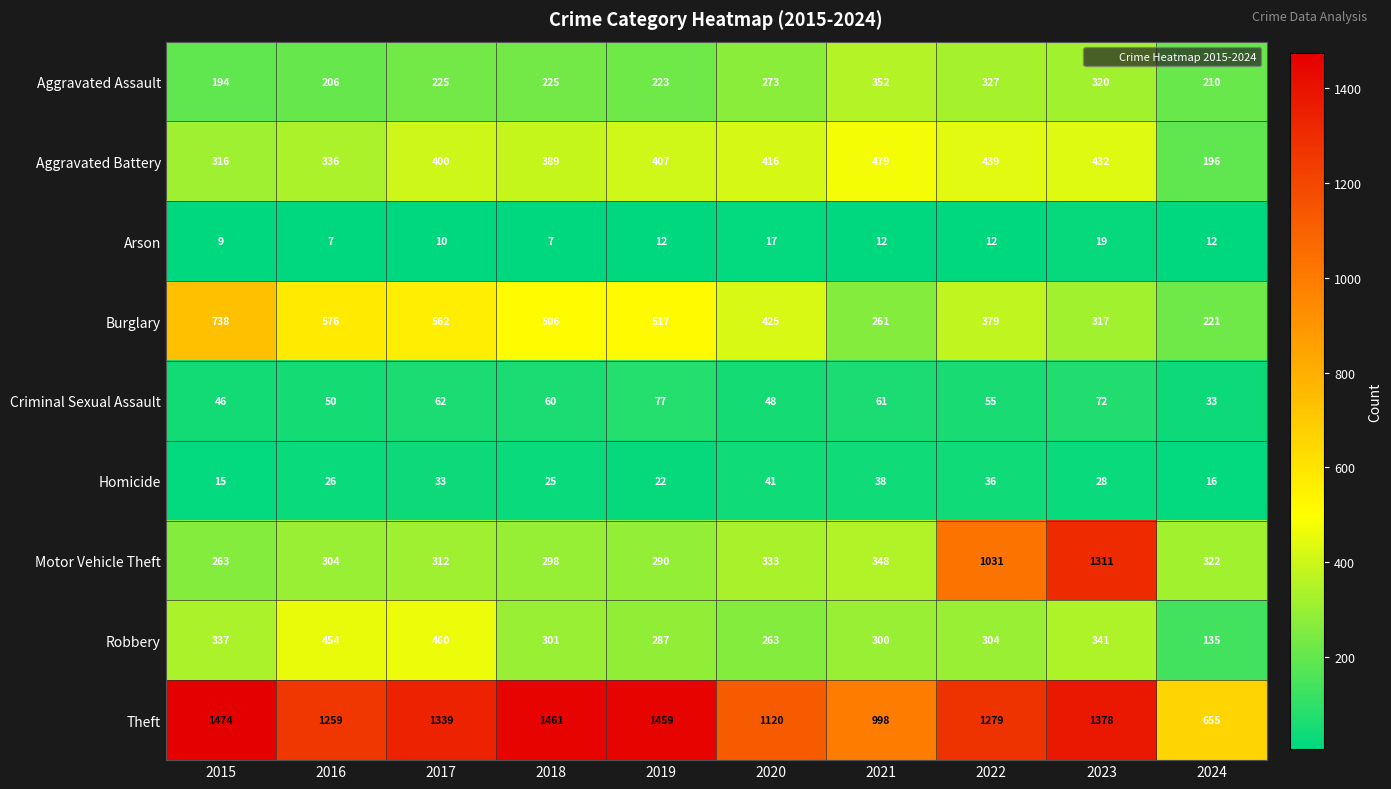

Which series changed the most between 2017 and 2024?

Theft